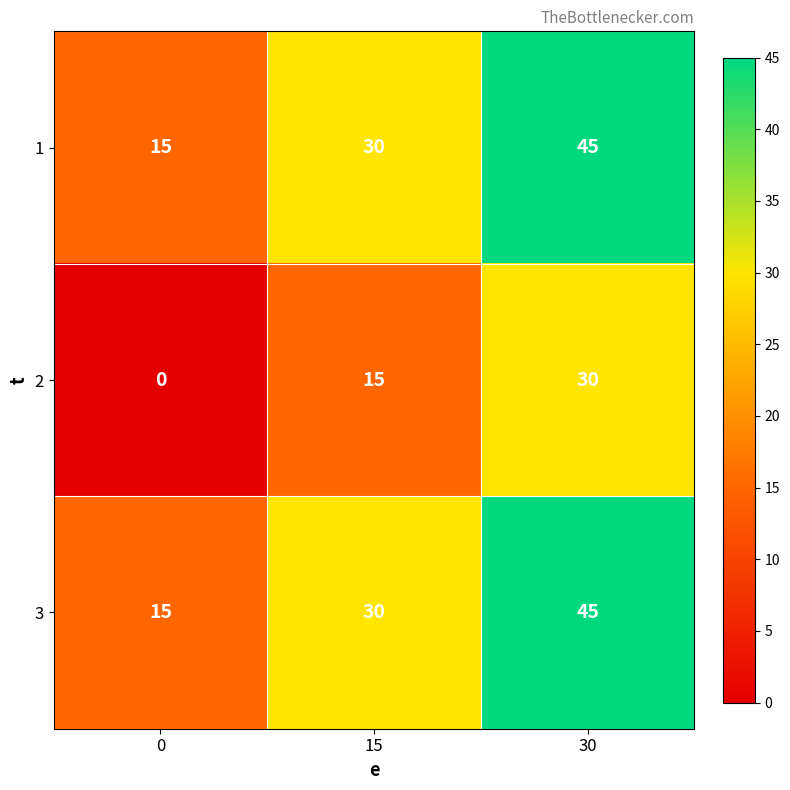

What is the difference between the highest and lowest values at 15?

15